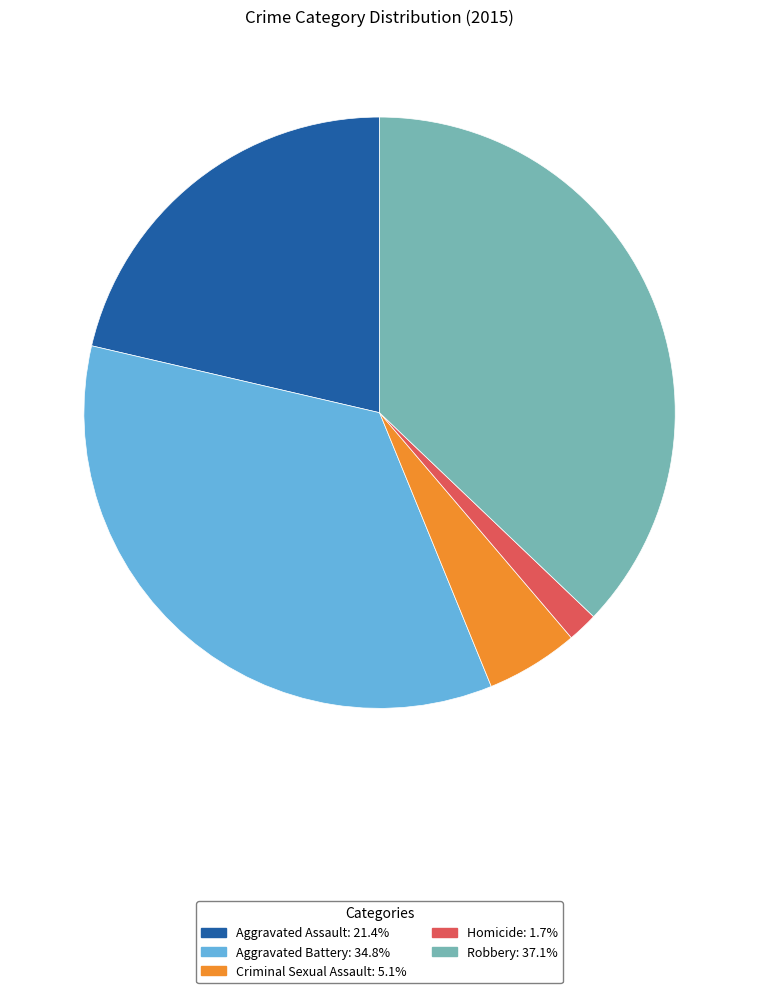

Is the sum of Aggravated Battery and Aggravated Assault greater than half?

Yes